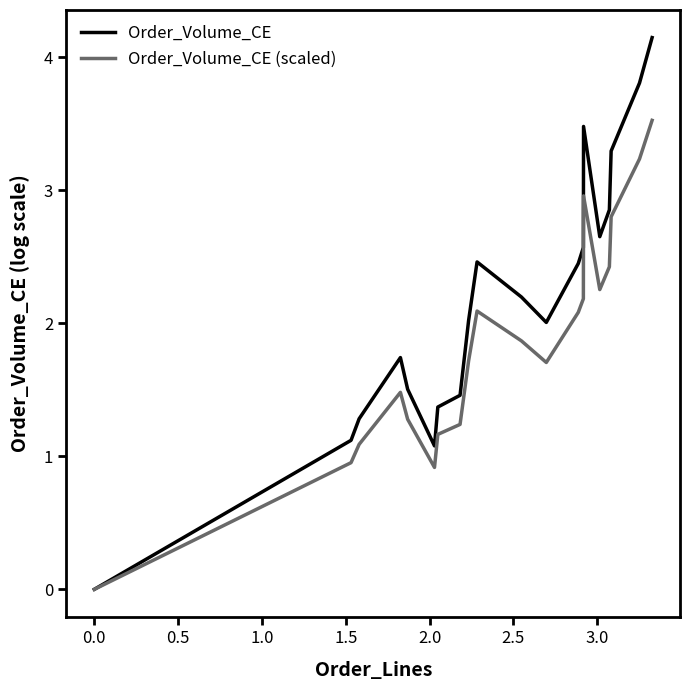

Which series has the widest spread of values?

Order_Volume_CE